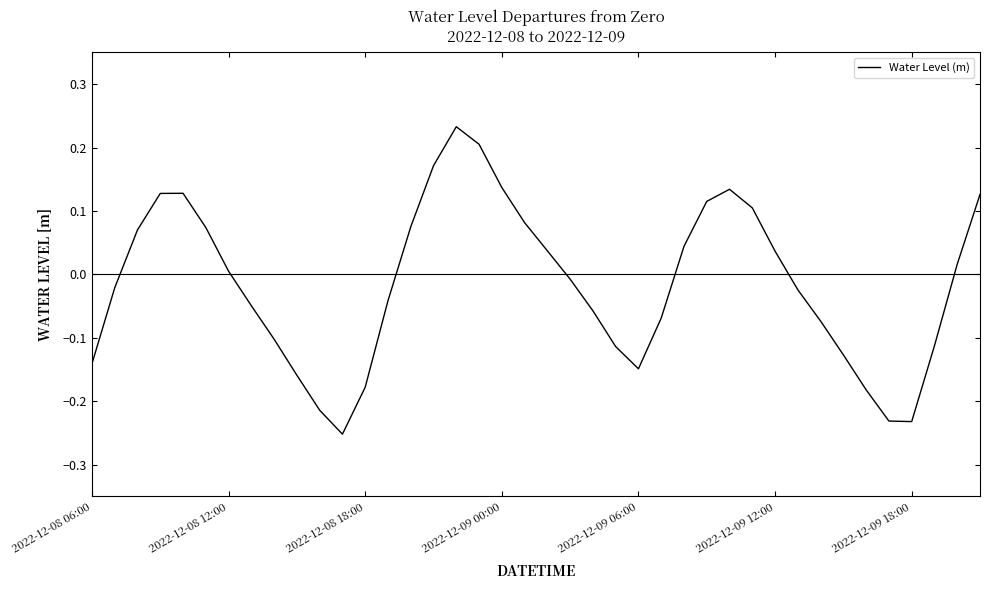

How many values are below zero?

21